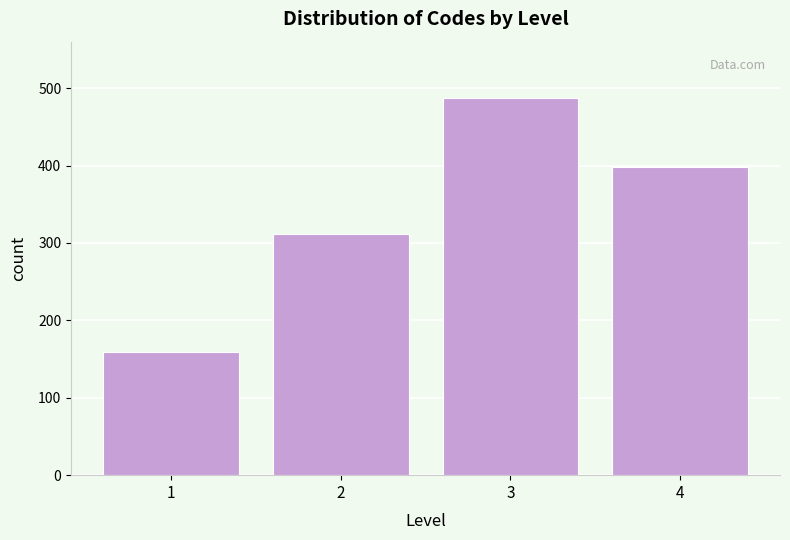

Reading left to right, transcribe all the data shown in this chart.

159	312	487	398